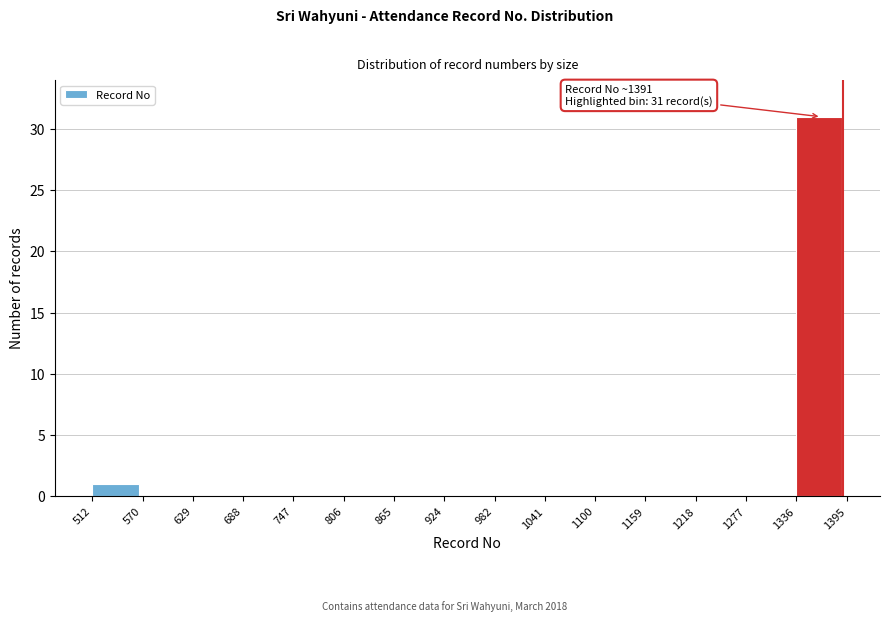

Over which range of the x-axis is the bar tallest?

1336 to 1395